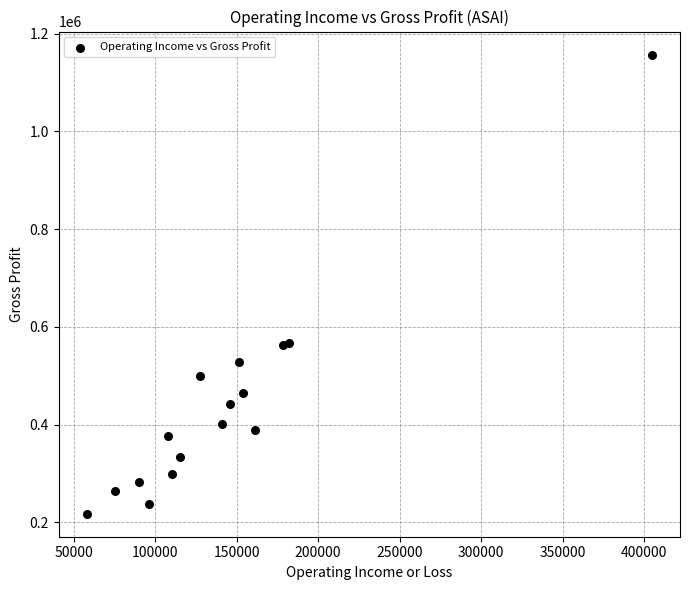

What is the range of Y values (max minus min)?

940100